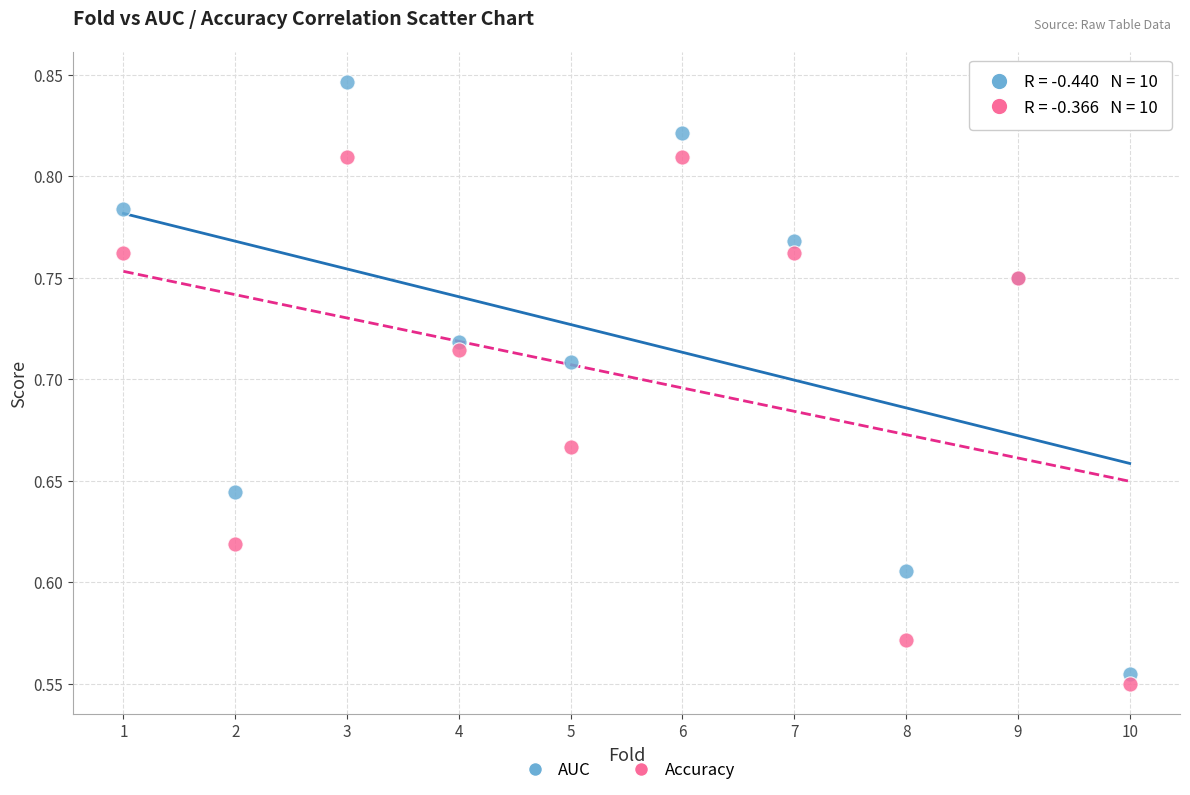

Which series has the widest spread of Y values?

AUC